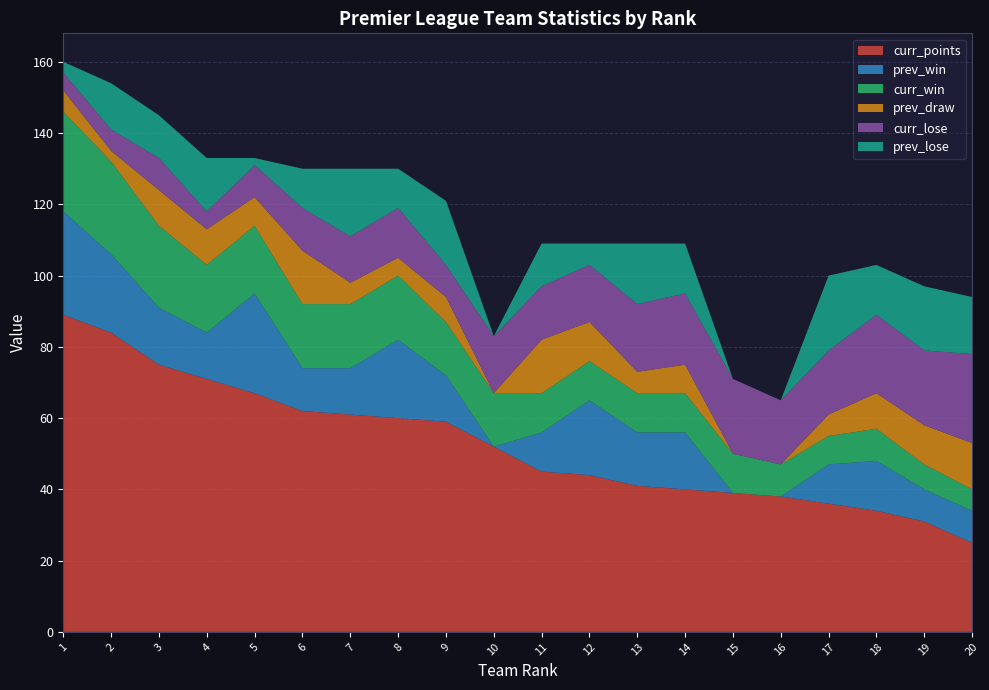

Reading right to left, what are all the values shown in this chart?

curr_points: 25	31	34	36	38	39	40	41	44	45	52	59	60	61	62	67	71	75	84	89
prev_win: 9	9	14	11	0	0	16	15	21	11	0	13	22	13	12	28	13	16	22	29
curr_win: 6	7	9	8	9	11	11	11	11	11	15	15	18	18	18	19	19	23	26	28
prev_draw: 13	11	10	6	0	0	8	6	11	15	0	7	5	6	15	8	10	10	3	6
curr_lose: 25	21	22	18	18	21	20	19	16	15	16	9	14	13	12	9	5	9	6	5
prev_lose: 16	18	14	21	0	0	14	17	6	12	0	18	11	19	11	2	15	12	13	3